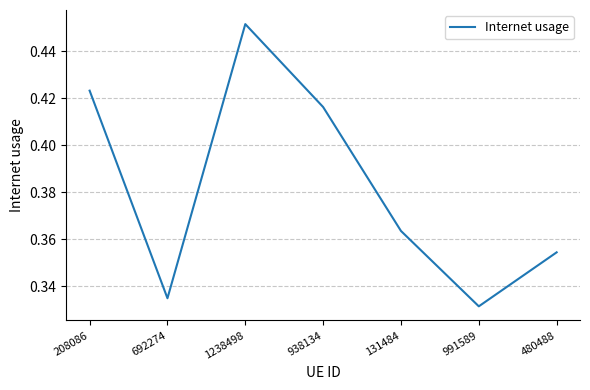

At which category does the data reach its first local valley?

692274